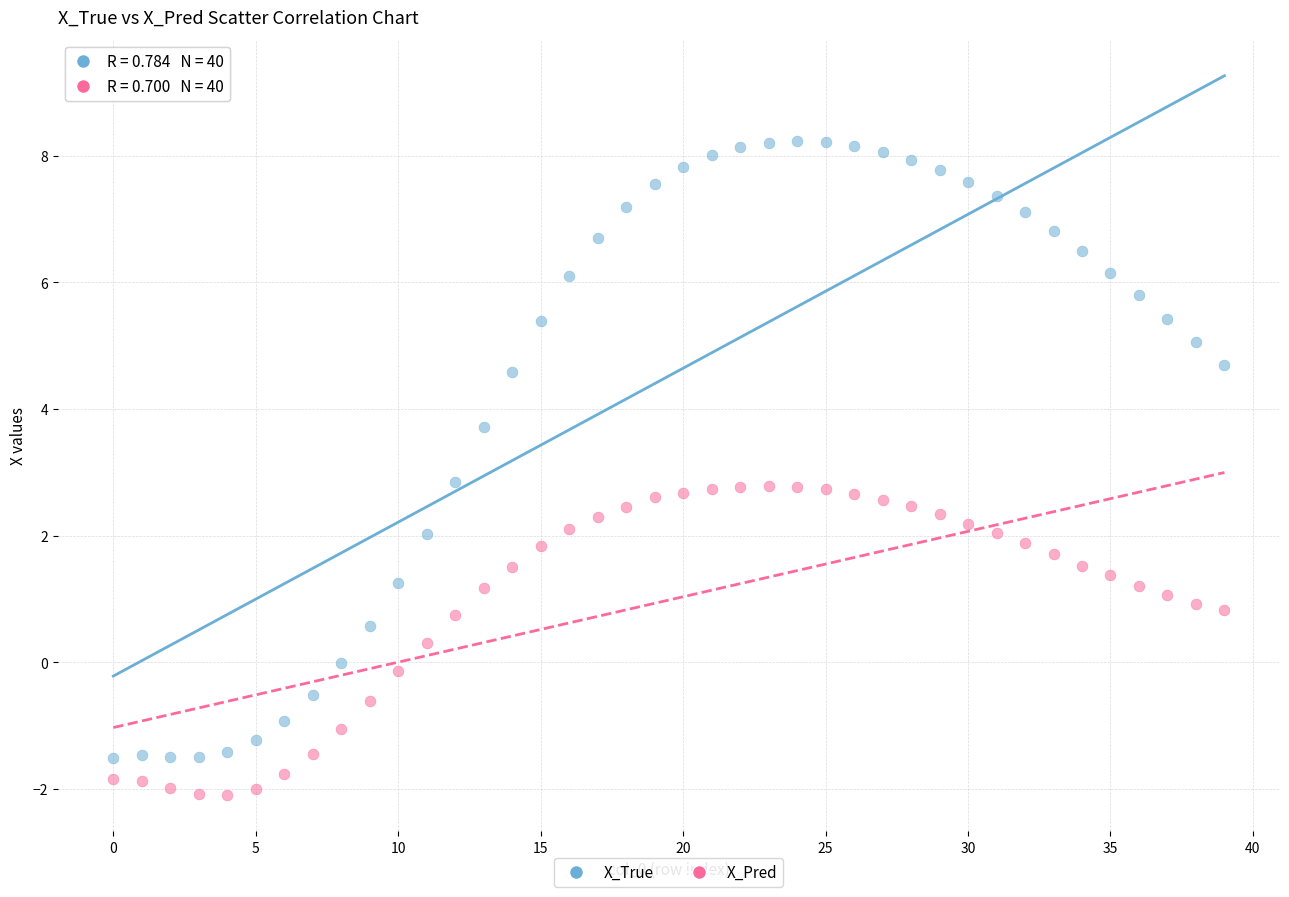

Which series has the widest spread of Y values?

X_True